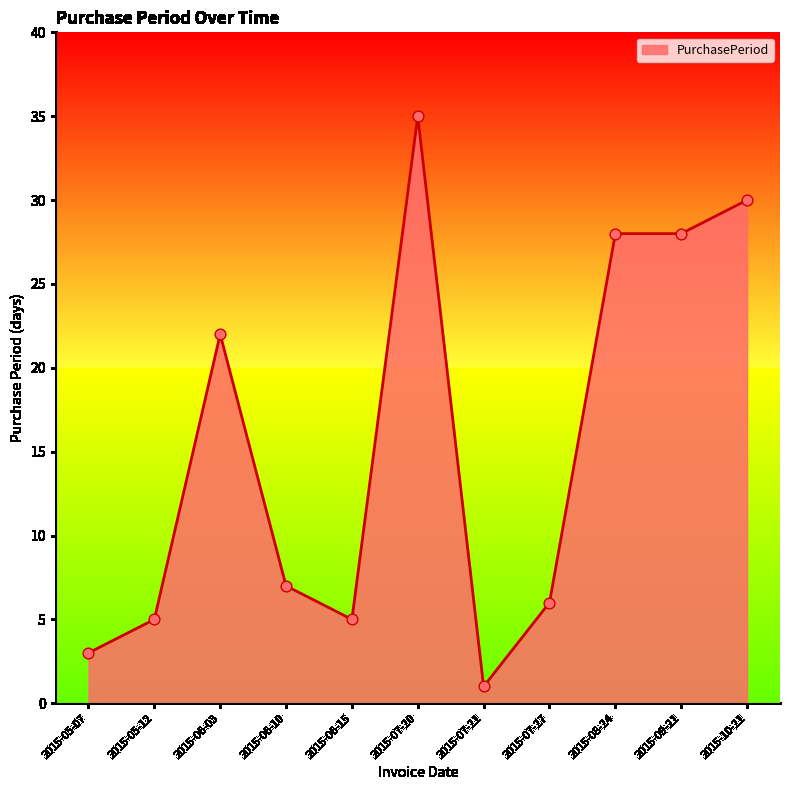

Which has a higher value, 2015-05-12 or 2015-07-27?

2015-07-27